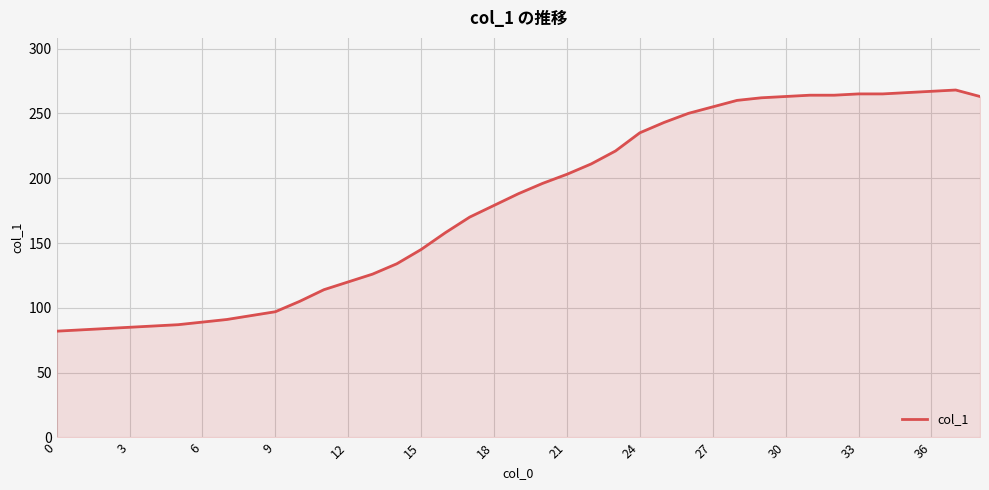

What is the maximum value shown in the chart?

268